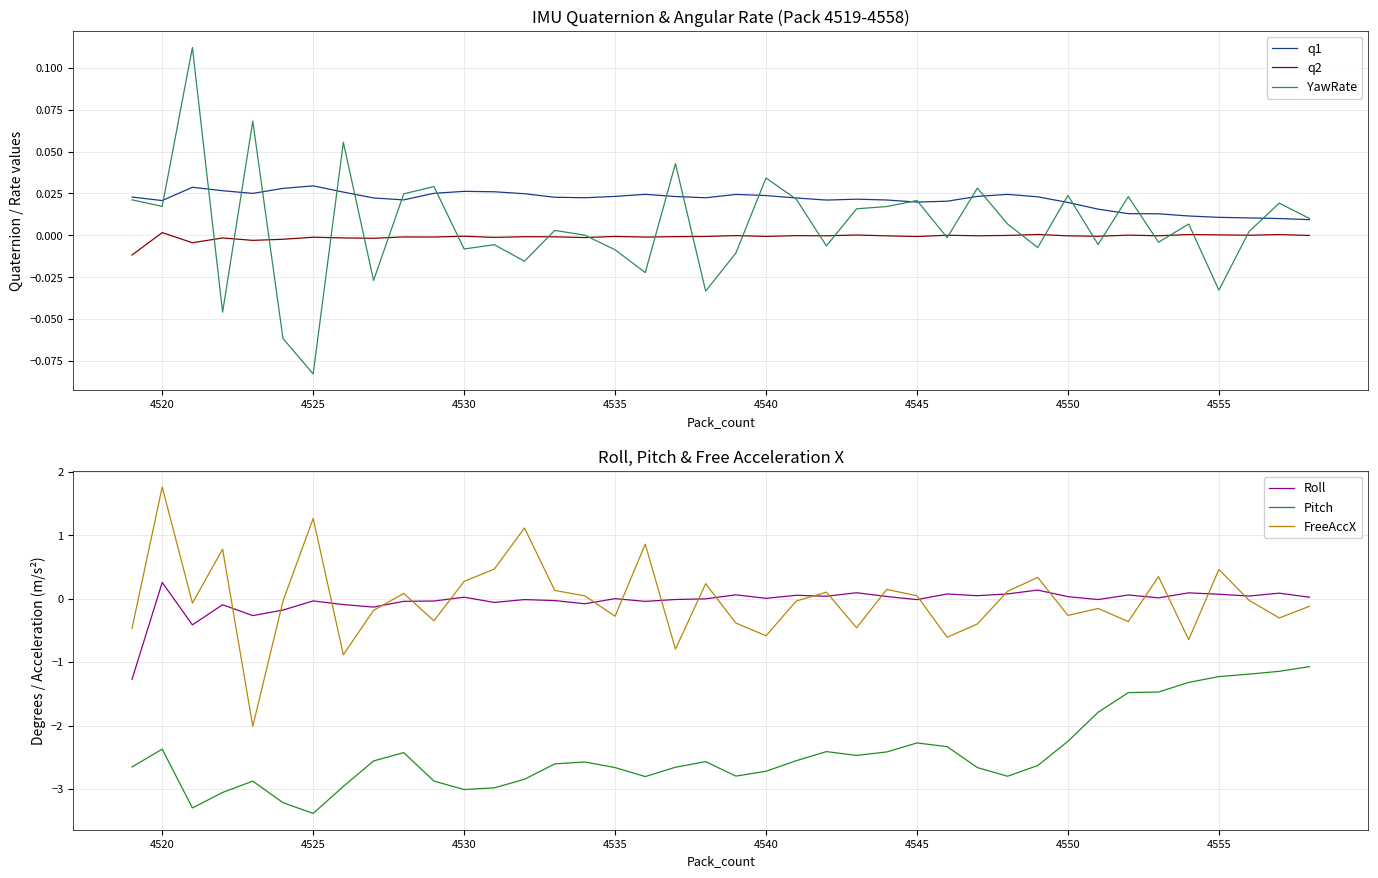

At how many categories does at least one series exceed 0?

40